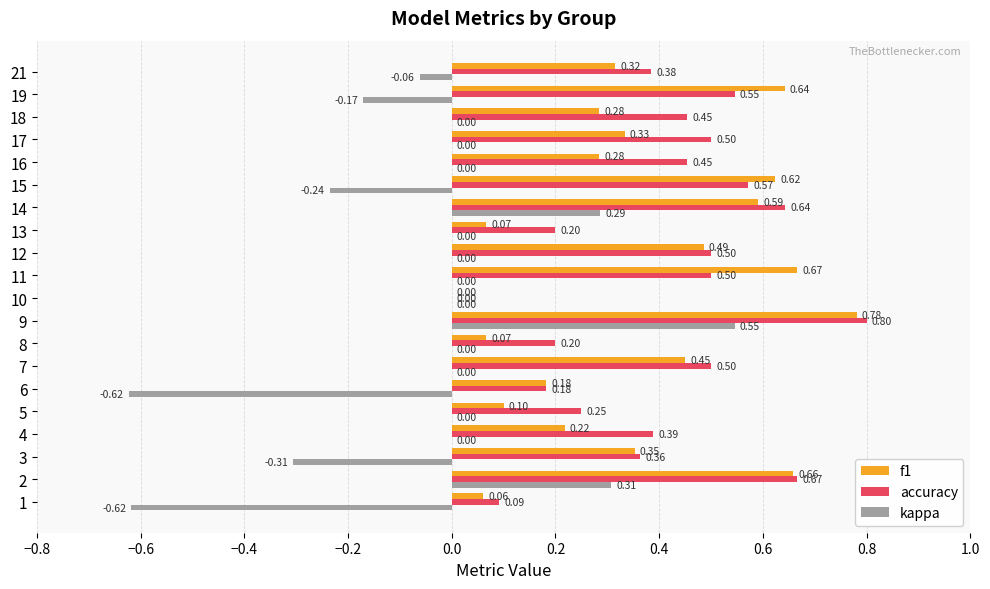

At which category is the sum across all series the highest?

9